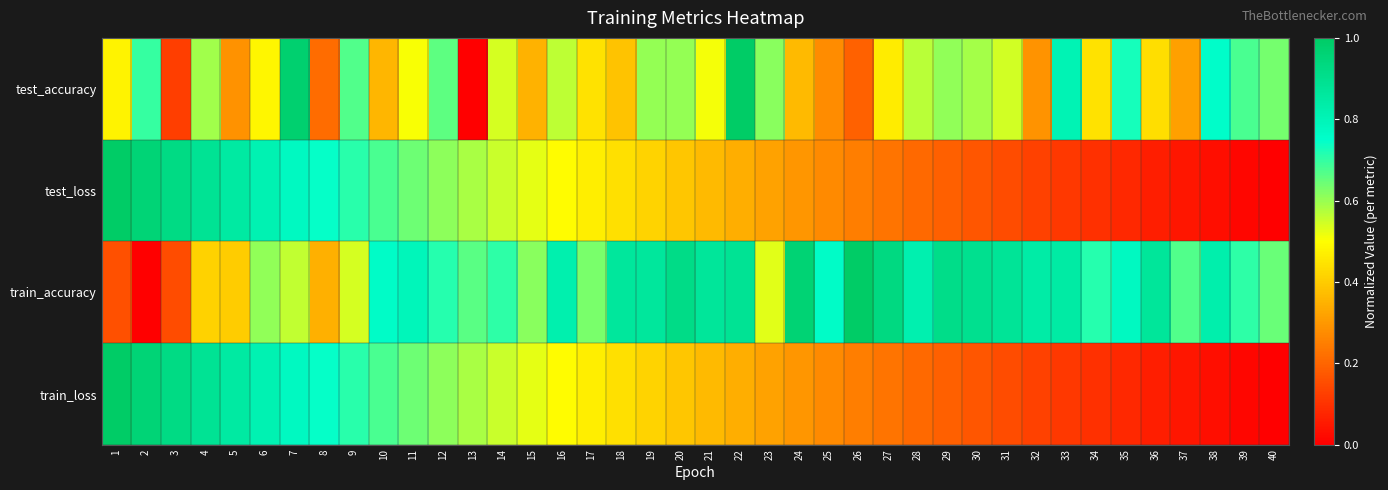

At which category does the chart reach its minimum across all series?

13